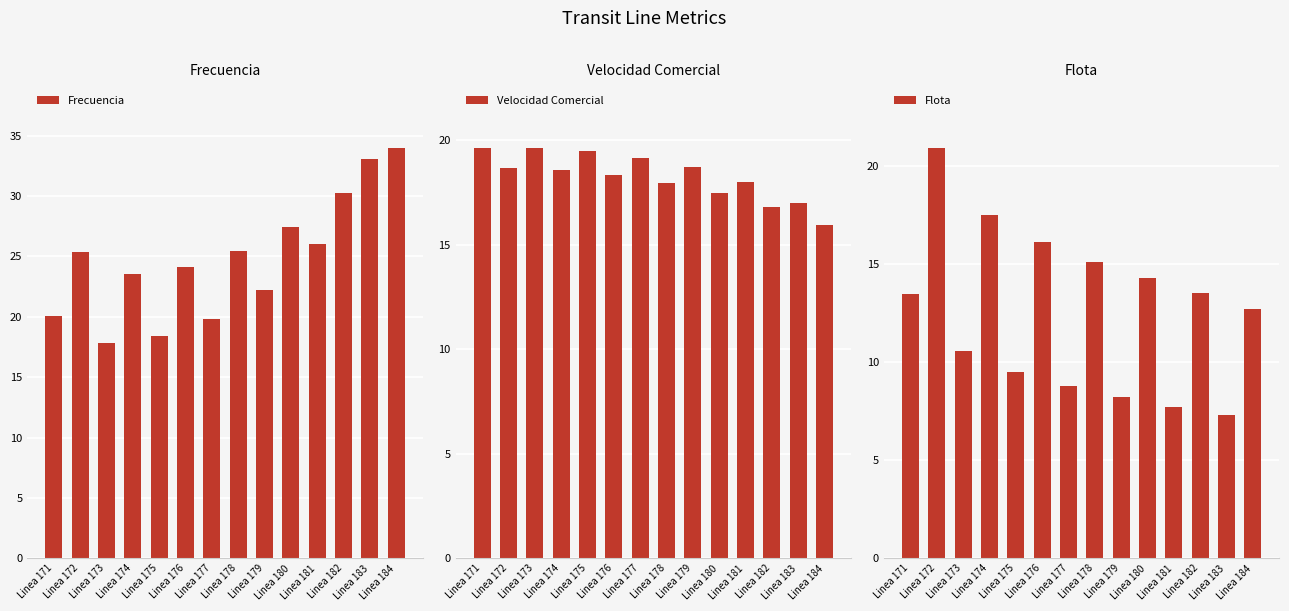

Between Linea 171 and Linea 180, which series saw the biggest shift?

Frecuencia